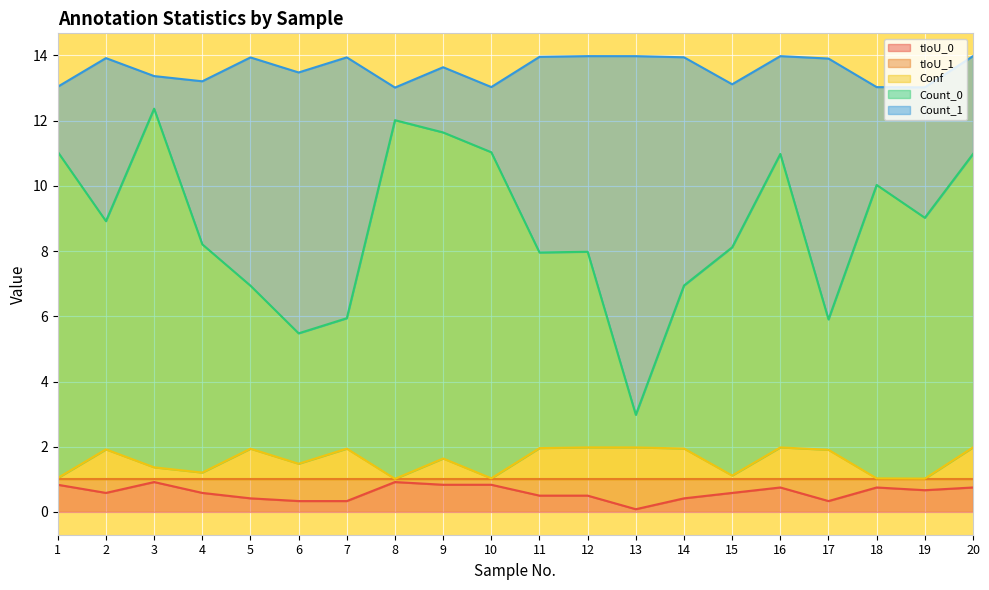

True or false: Conf and tIoU_1 cross at least once.

False